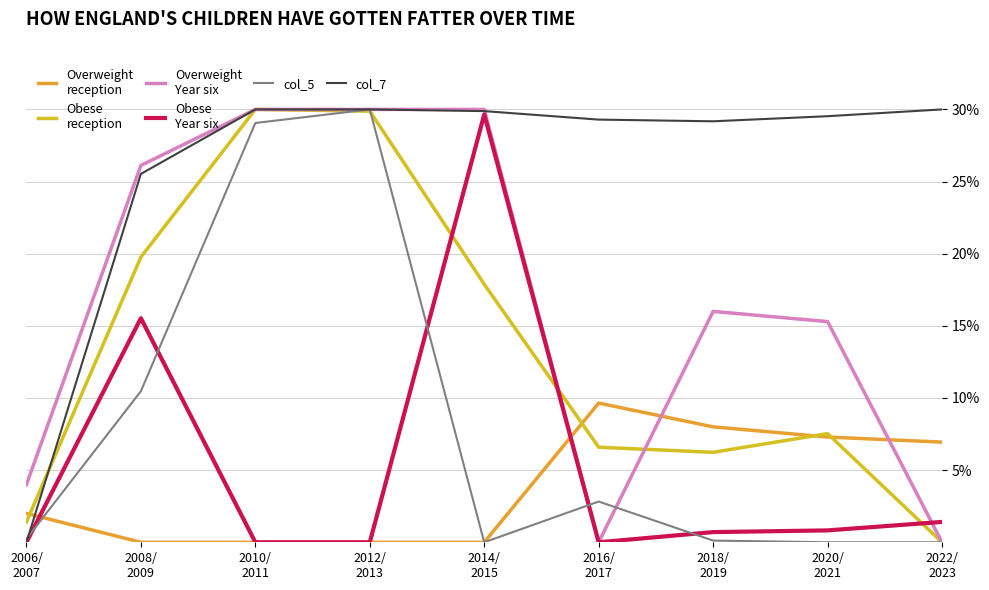

What is the maximum value shown in the chart?

30.0